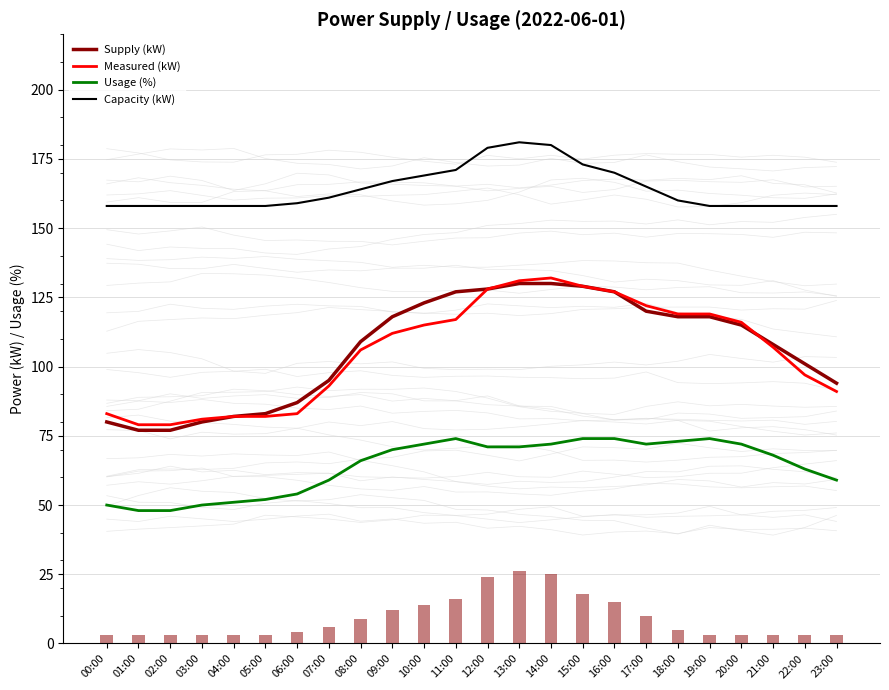

Which series has the largest range (max minus min)?

Supply (kW)